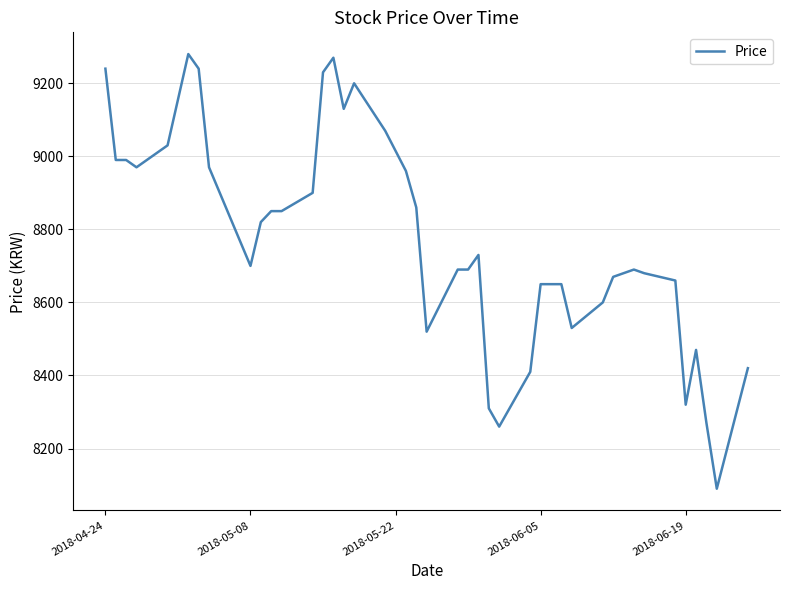

What is the difference between the maximum and minimum values?

1190